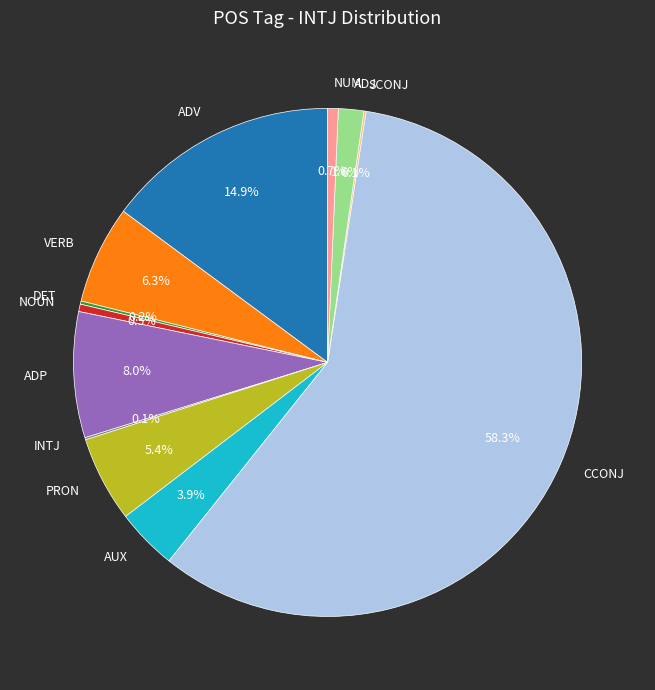

Between VERB and ADJ, which is larger?

VERB